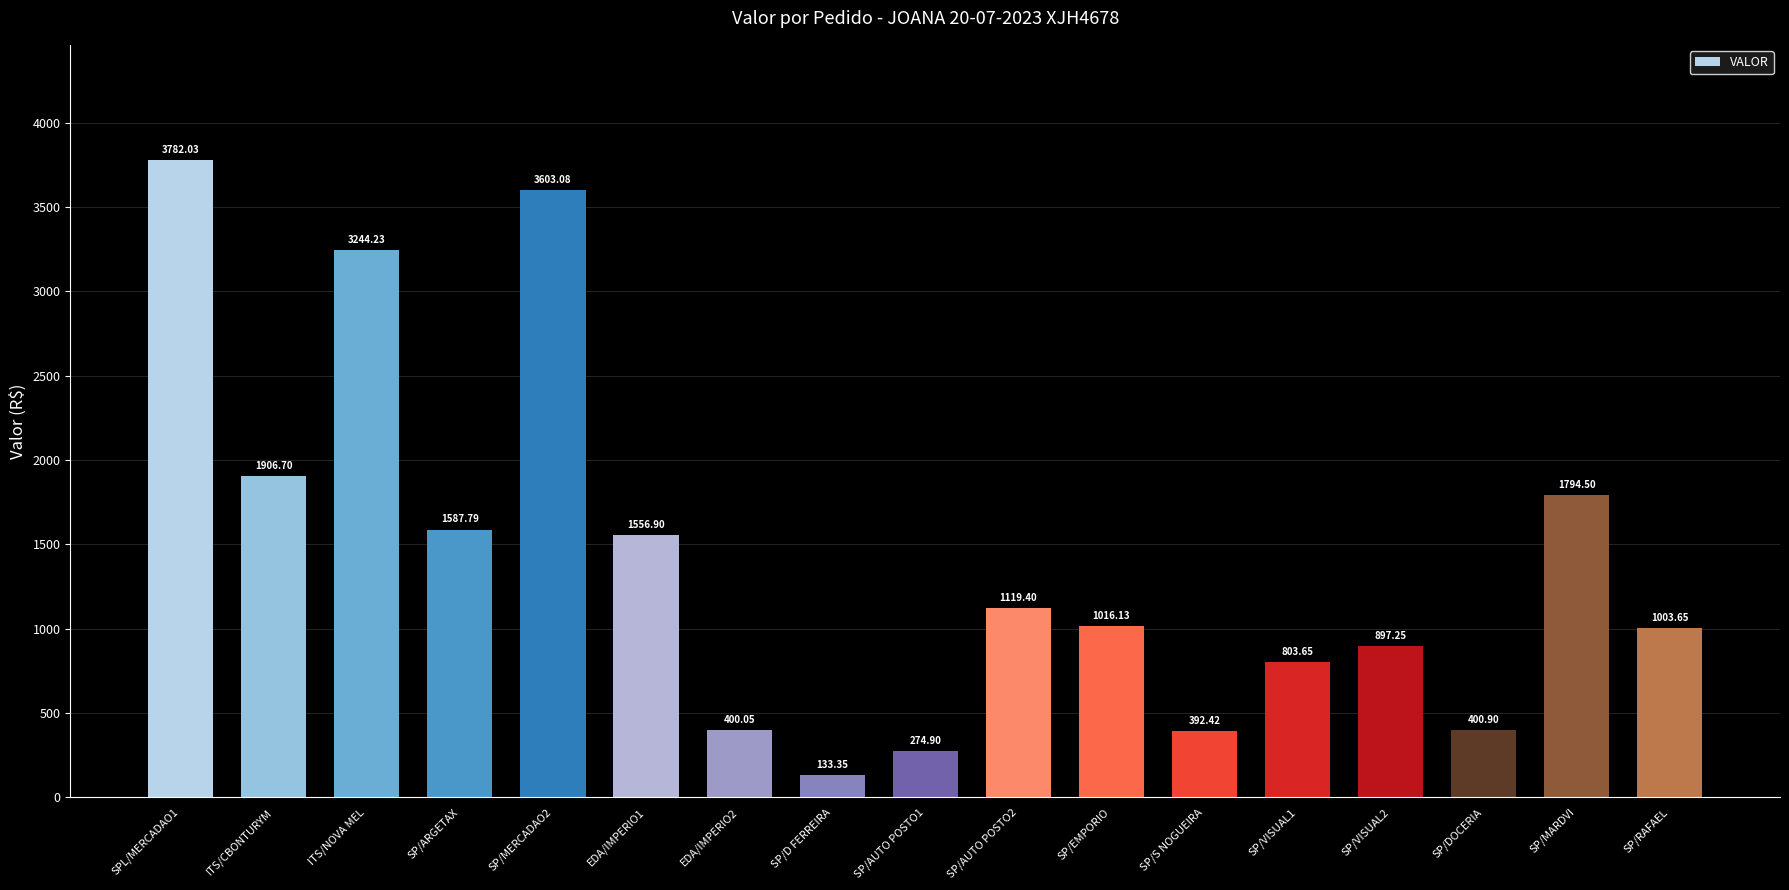

At which category does the chart reach its minimum across all series?

SP/D FERREIRA